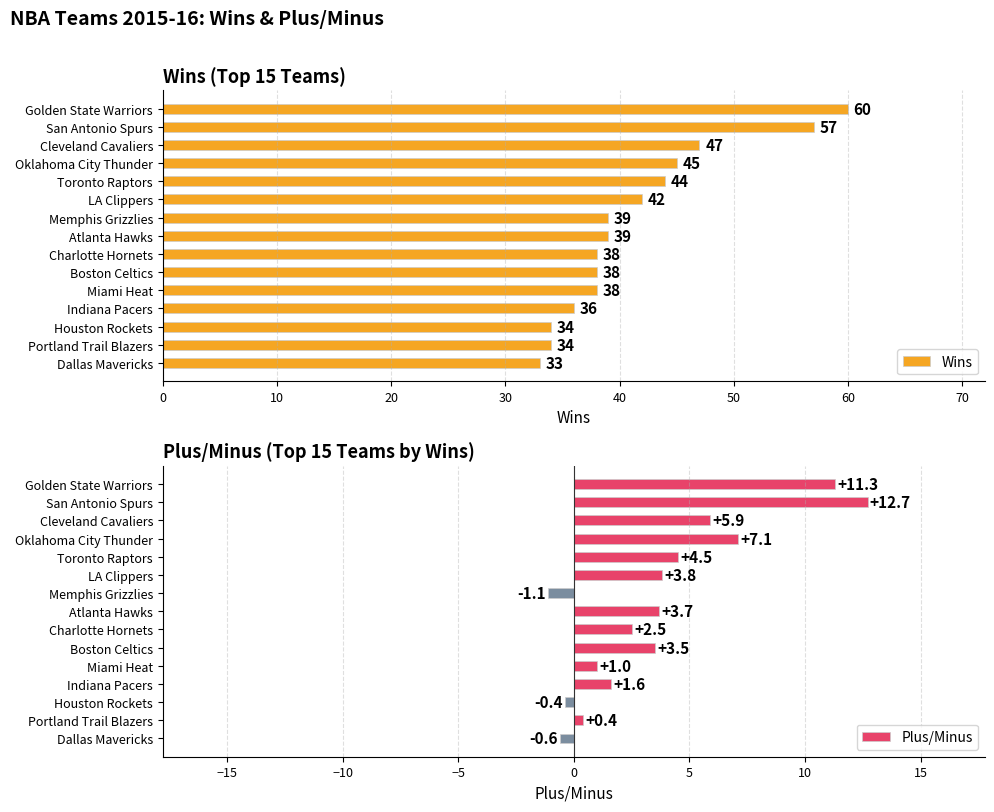

Read the Wins value at Miami Heat, to the nearest 10.

40